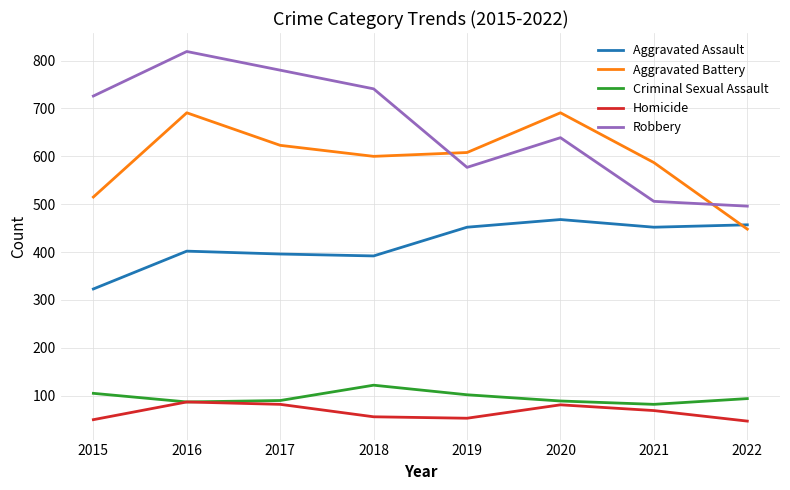

The value of Aggravated Battery at 2015 is 515. True or false?

True